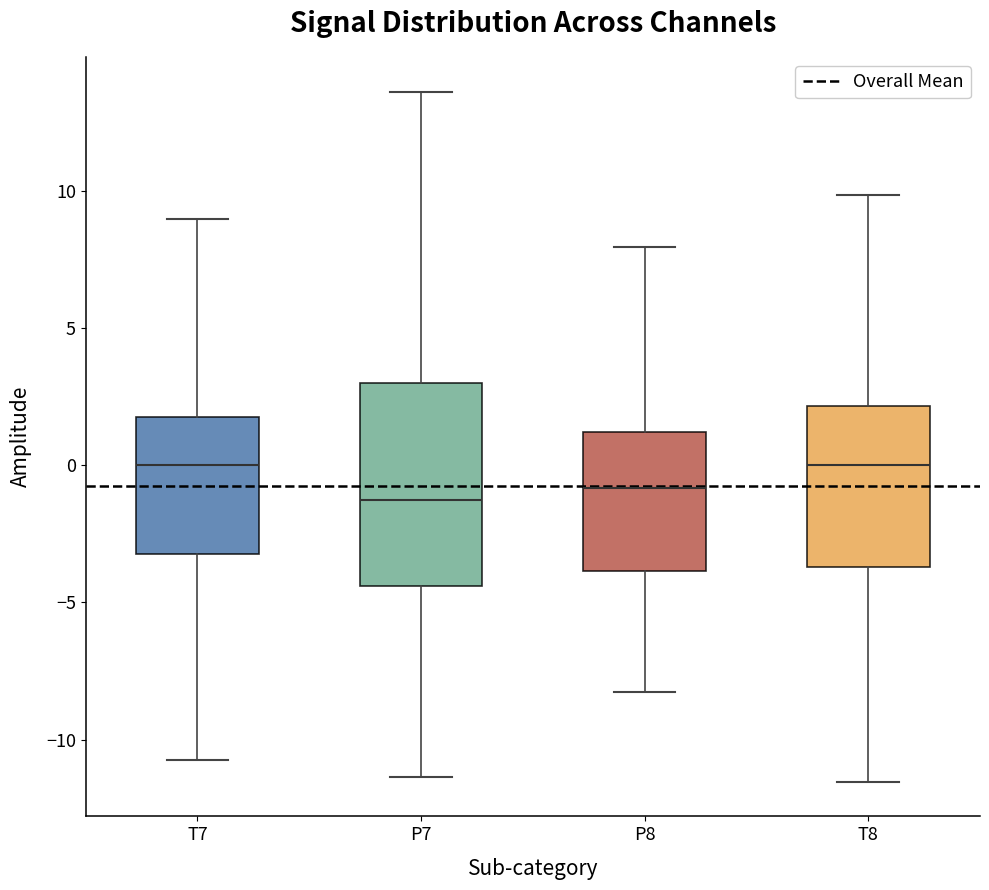

Reading left to right, read every box against the y-axis: the position of its median line, the range the box covers, and the ends of its whiskers. The values are not printed on the chart, so give them approximately, as read against the axis.

T7: median 0.0, box -3.0 to 2.0, whiskers -10.5 to 9.0
P7: median -1.5, box -4.5 to 3.0, whiskers -11.5 to 13.5
P8: median -1.0, box -4.0 to 1.0, whiskers -8.5 to 8.0
T8: median 0.0, box -3.5 to 2.0, whiskers -11.5 to 10.0